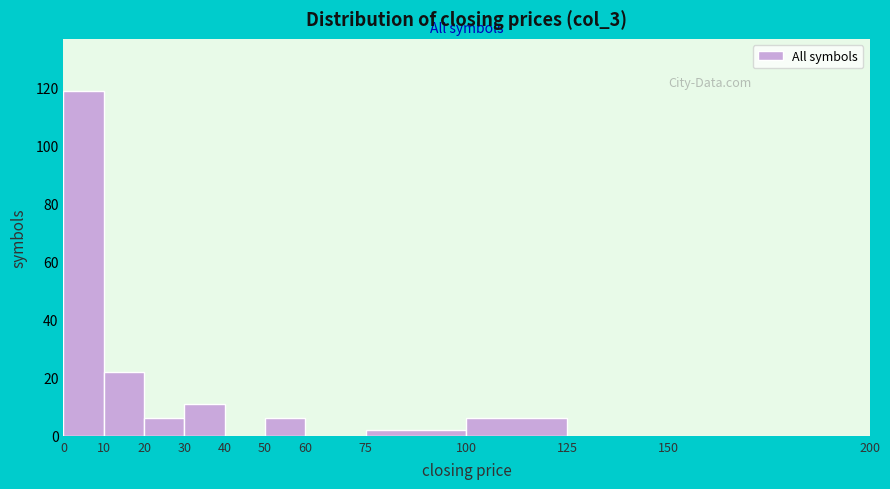

Over which range of the x-axis is the bar tallest?

0 to 10